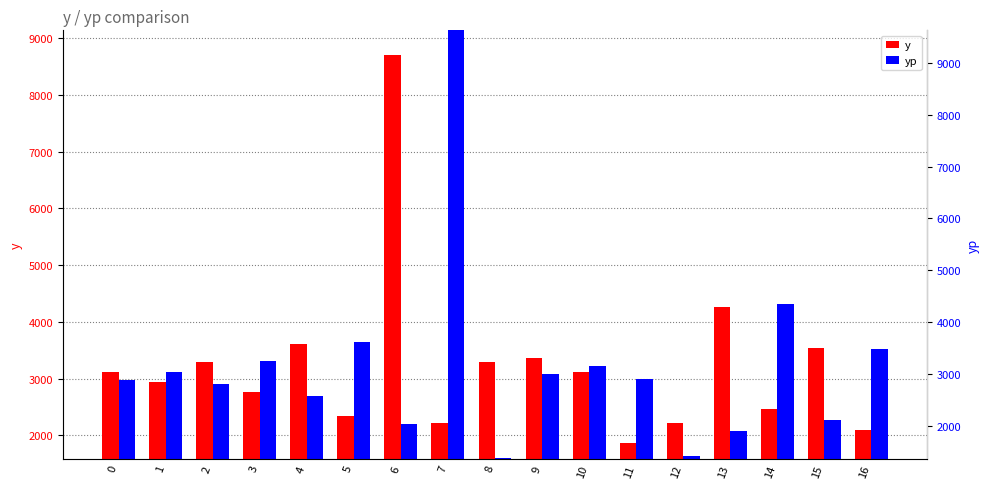

At how many categories does at least one series exceed 5913?

2